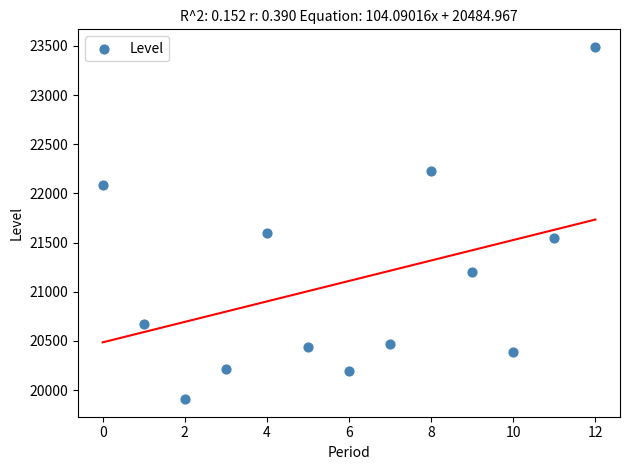

What is the range of Y values (max minus min)?

3582.5